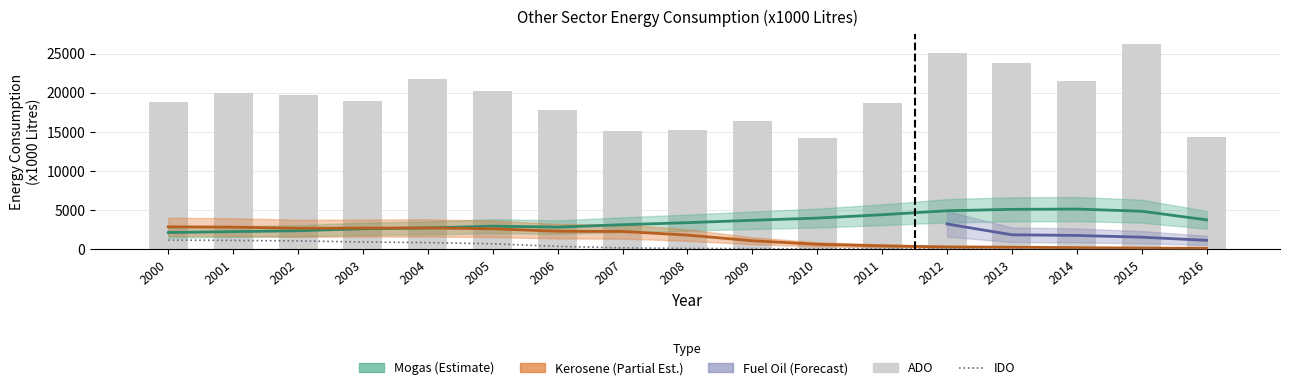

Are the bars grouped side by side (vs. stacked)?

Yes